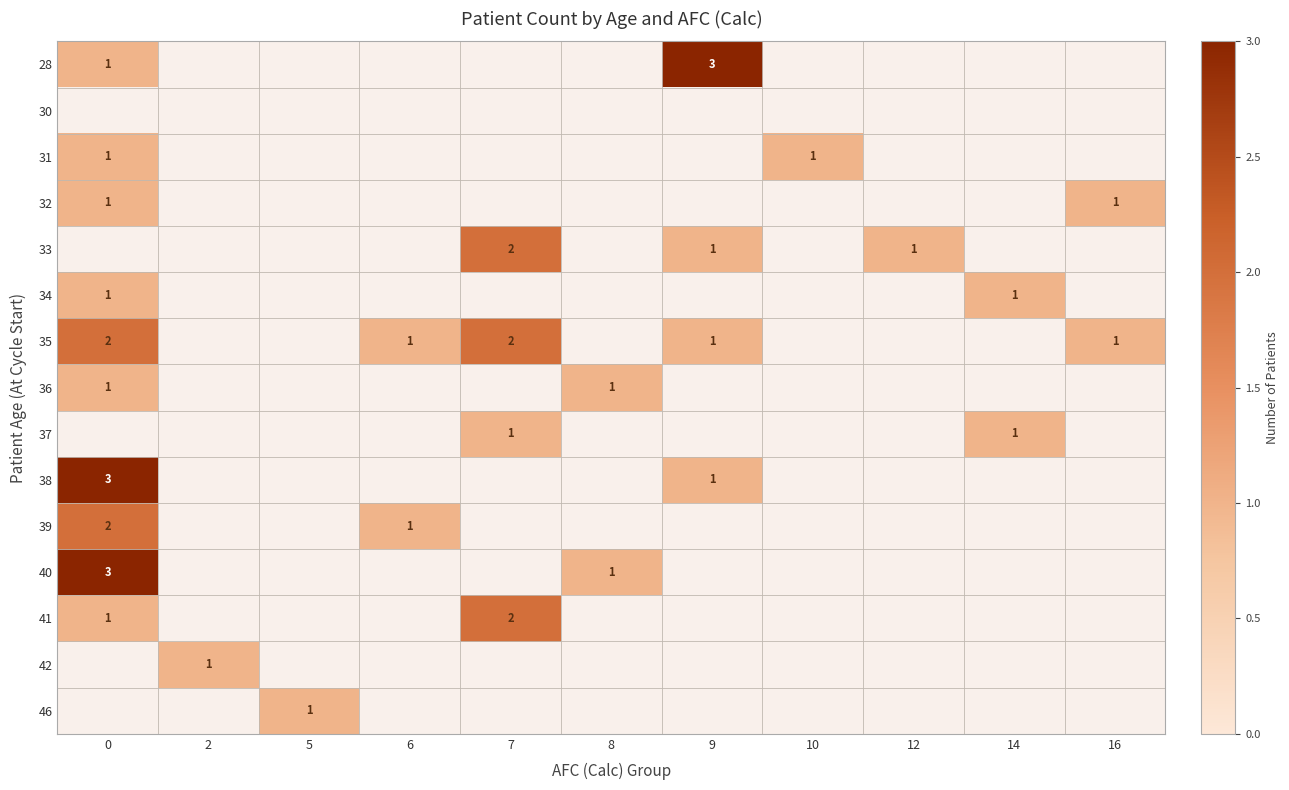

Is it true that 34 equals 1.4 at 0?

False